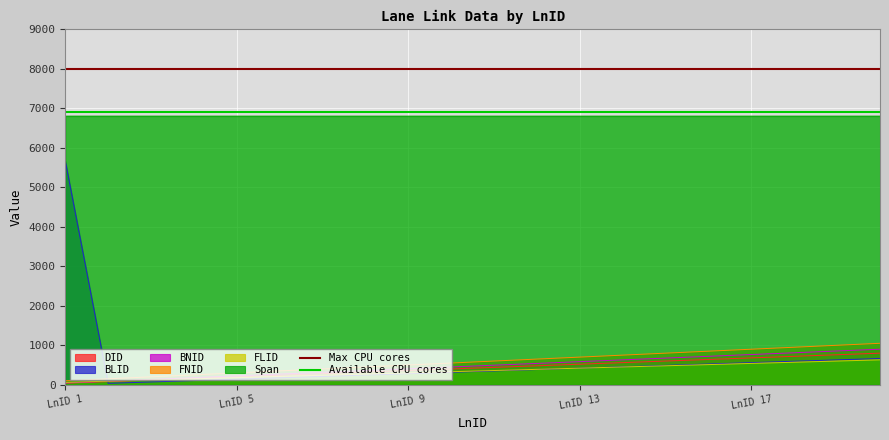

True or false: BNID and Span intersect in this chart.

False